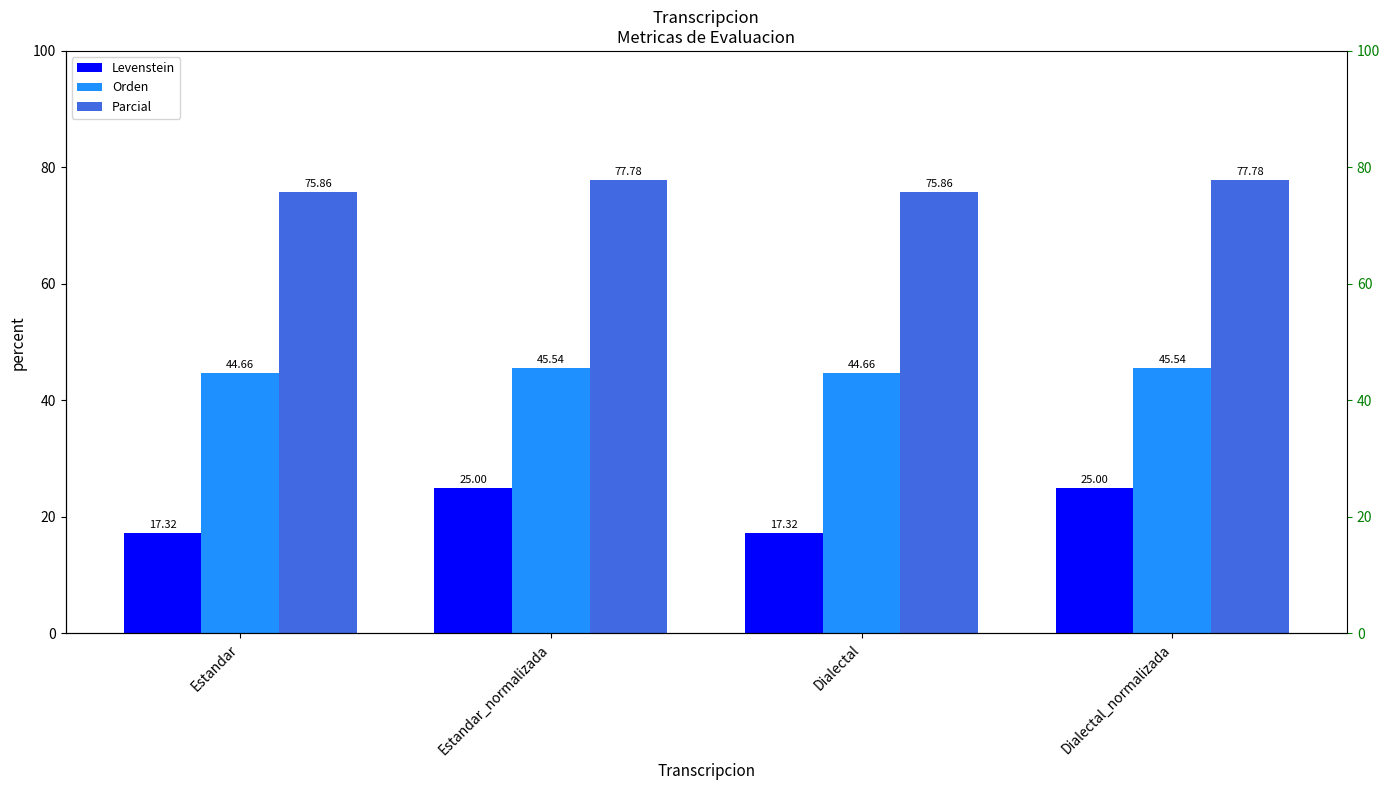

At which label is Orden closest to 45?

Estandar